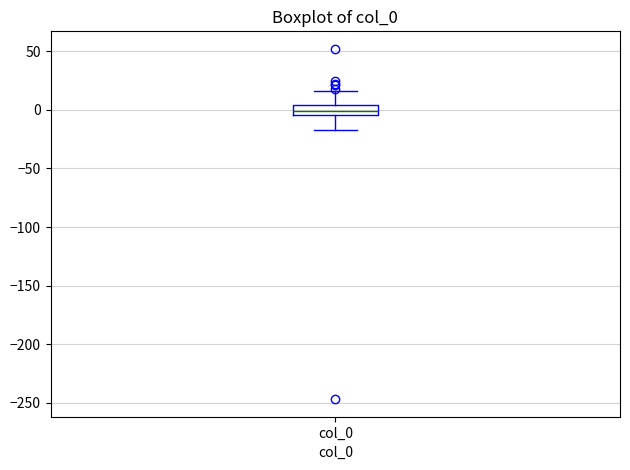

Read this box plot against the y-axis: the position of the median line, the range covered by the box, and the ends of both whiskers. The values are not printed on the chart, so give them approximately, as read against the axis.

median 0, box -5 to 5, whiskers -15 to 15